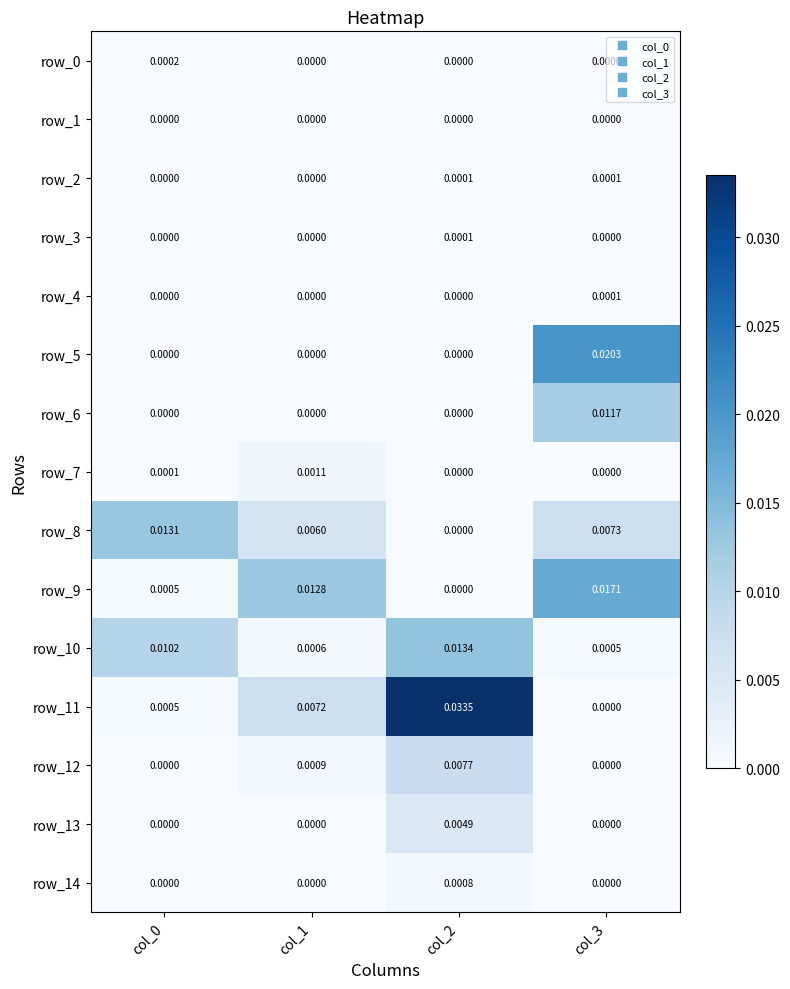

Where is row_5 nearest to the value 0?

col_0